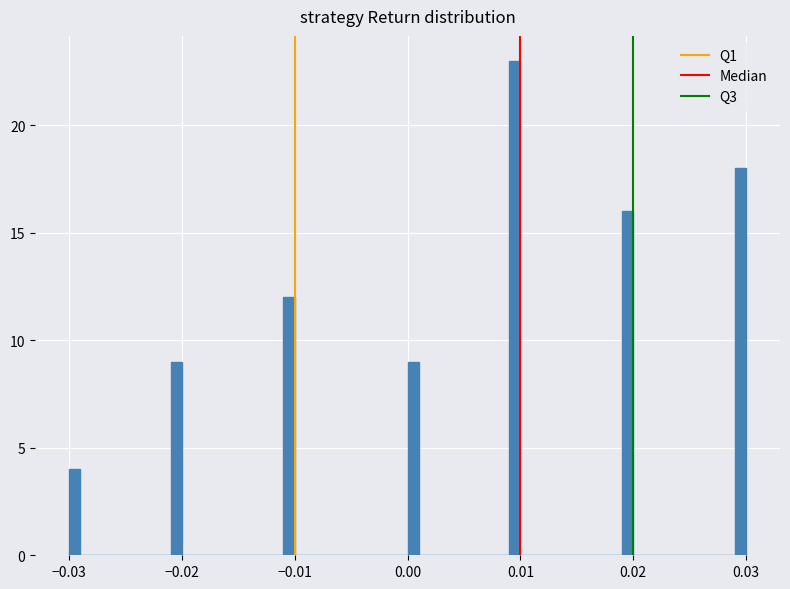

Around what value on the x-axis is the tallest bar? Give the approximate position of its centre, as read against the axis.

0.010